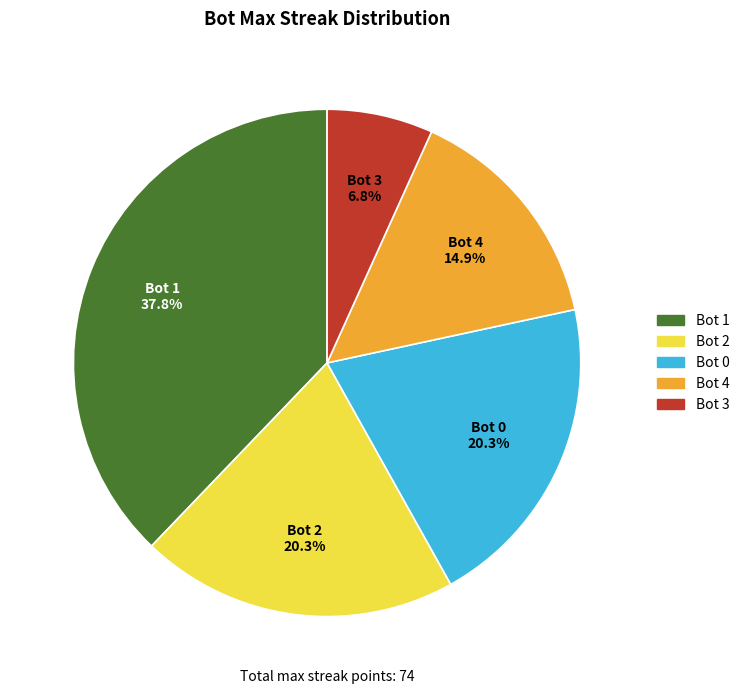

What is the ratio of the value at Bot 2 to the value at Bot 1?

0.5